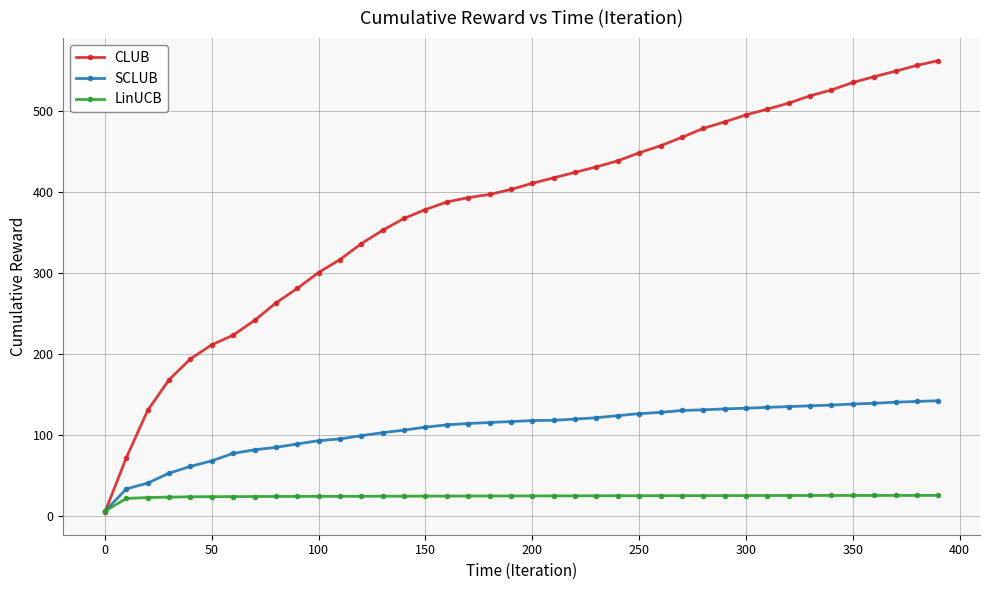

At how many categories does at least one series exceed 229?

33